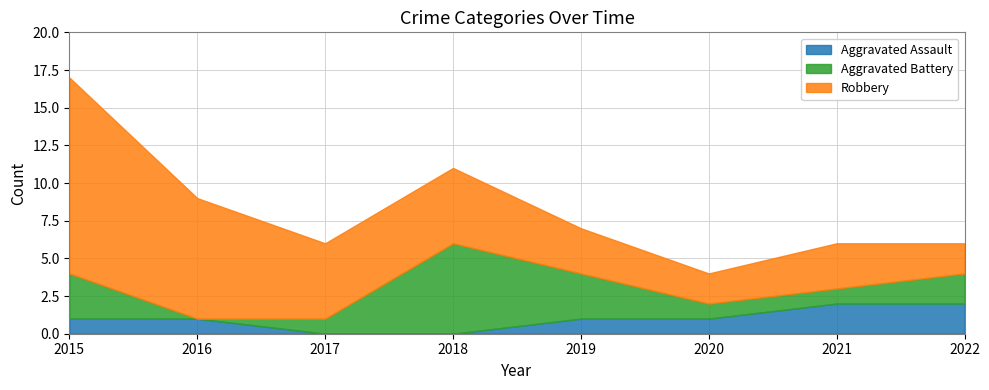

True or false: Aggravated Assault and Robbery intersect in this chart.

False